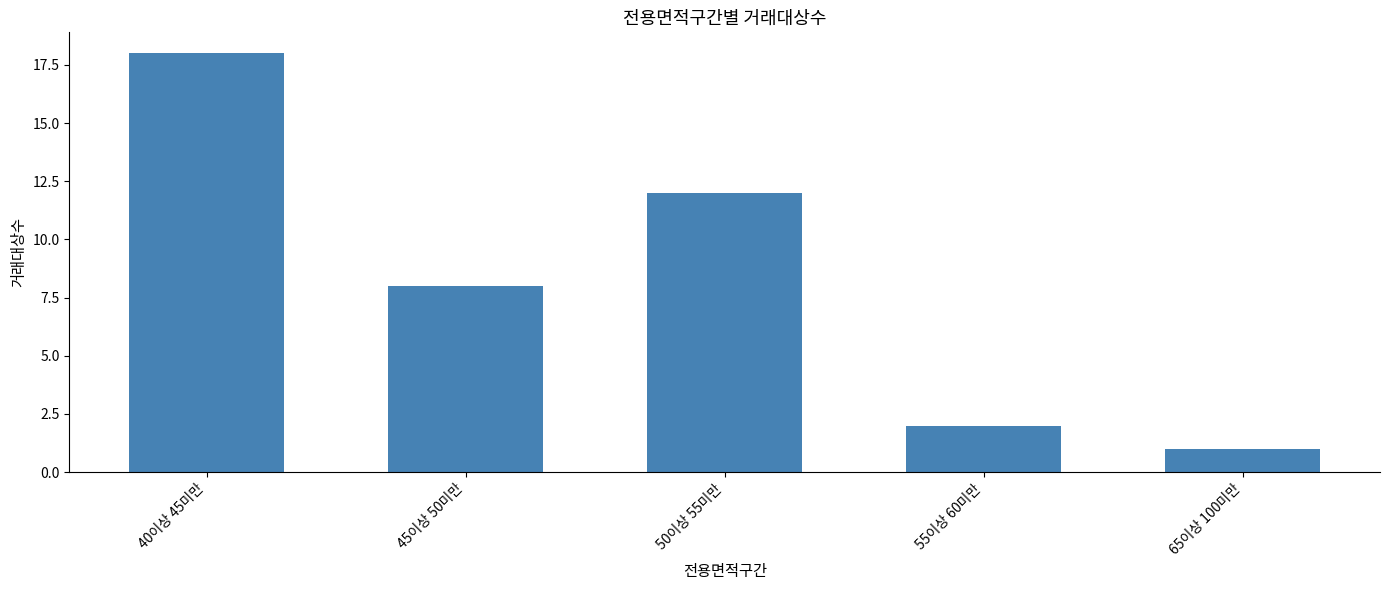

What is the approximate value at 45이상 50미만, to the nearest 5?

10